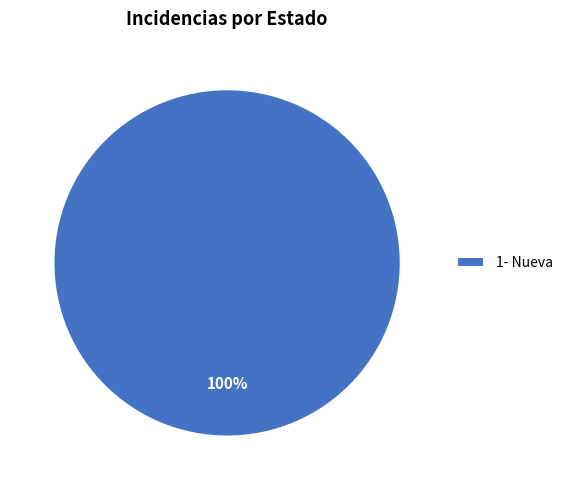

To the nearest percent, what percentage of the pie is 1- Nueva?

100%